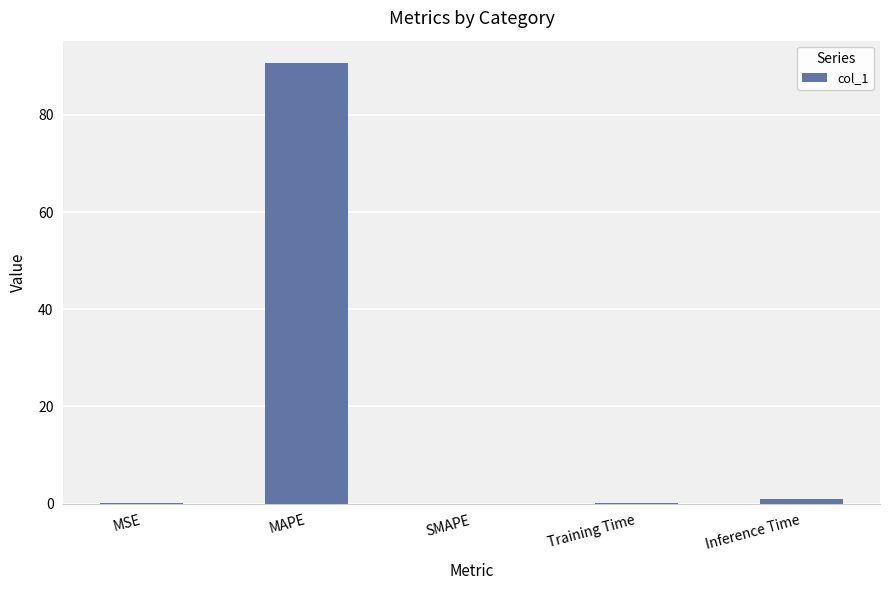

True or false: the data shows -36.8 at SMAPE.

False